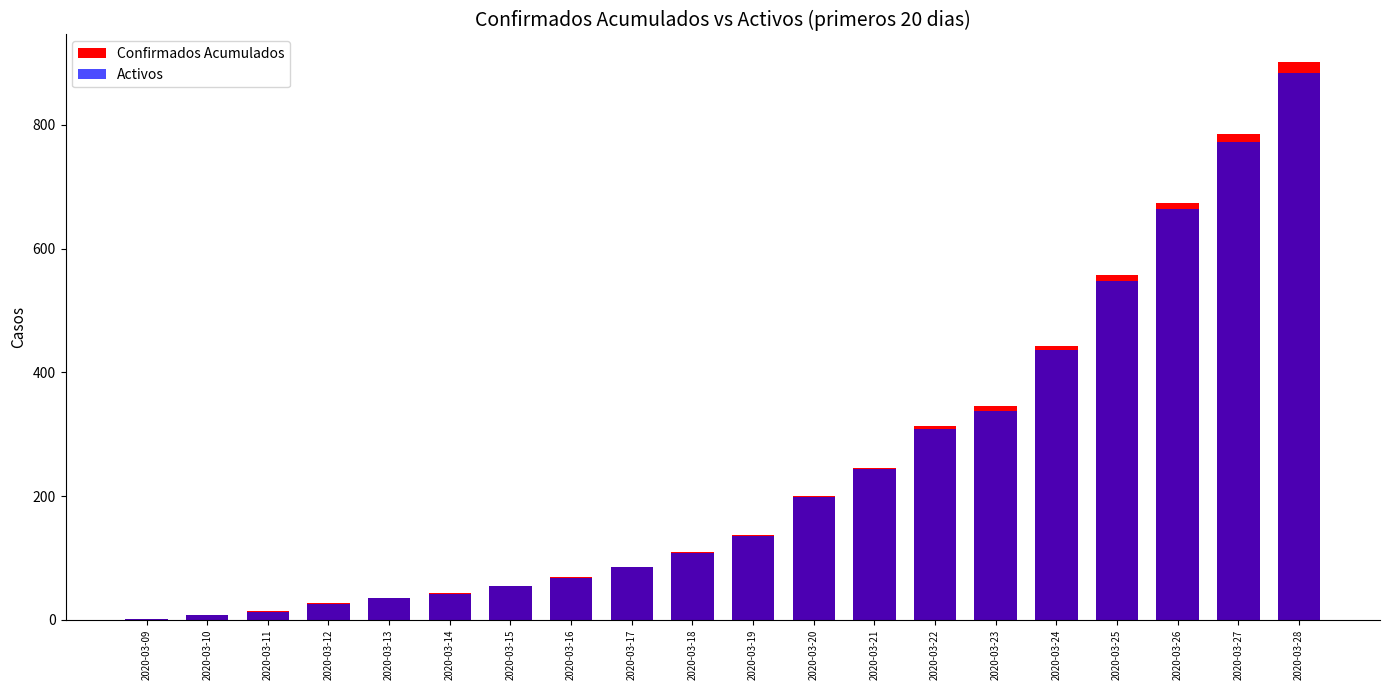

Reading left to right, what are all the values shown in this chart?

Confirmados Acumulados: 1	8	14	27	36	43	55	69	86	109	137	200	245	313	345	443	558	674	786	901
Activos: 1	8	13	26	35	42	54	68	85	108	135	198	243	309	338	436	548	664	773	883